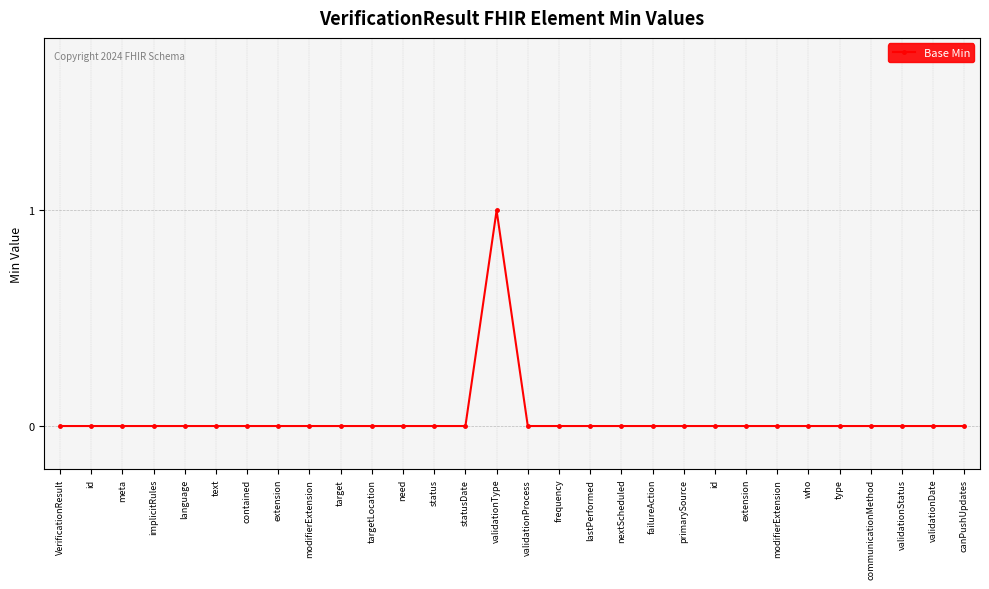

How many data points does each series have?

30